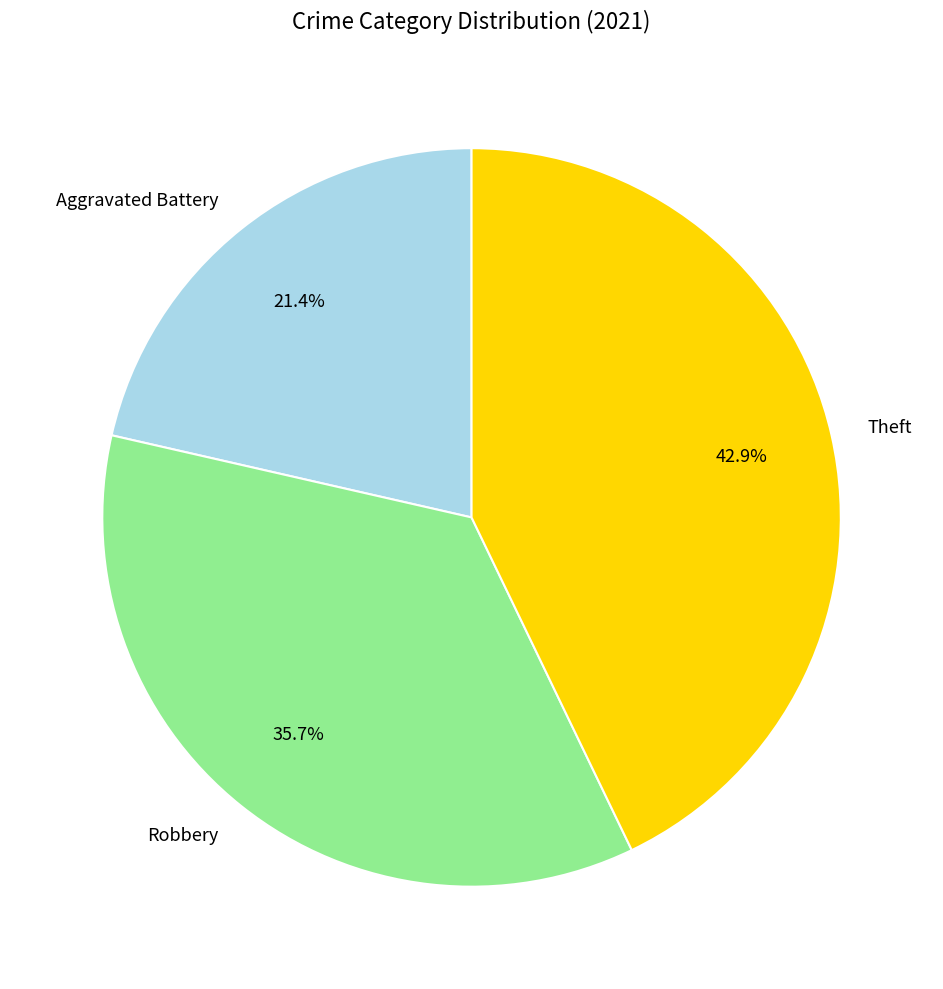

Between Aggravated Battery and Robbery, which is larger?

Robbery